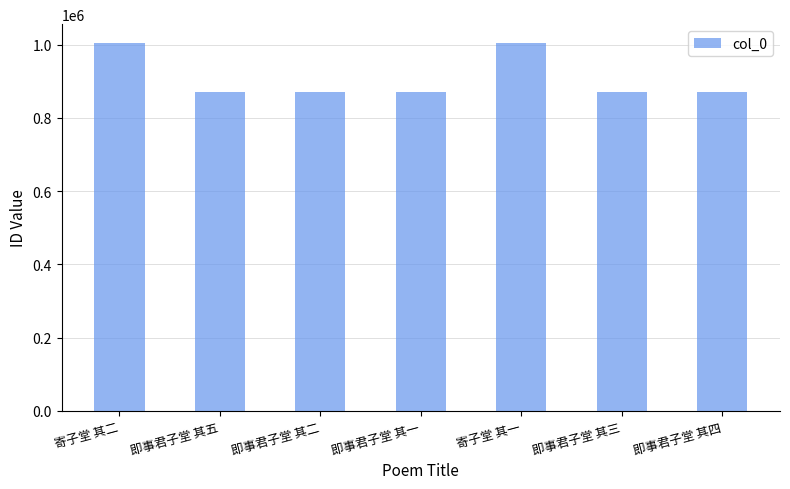

At which label does the data first exceed 870713?

寄子堂 其二